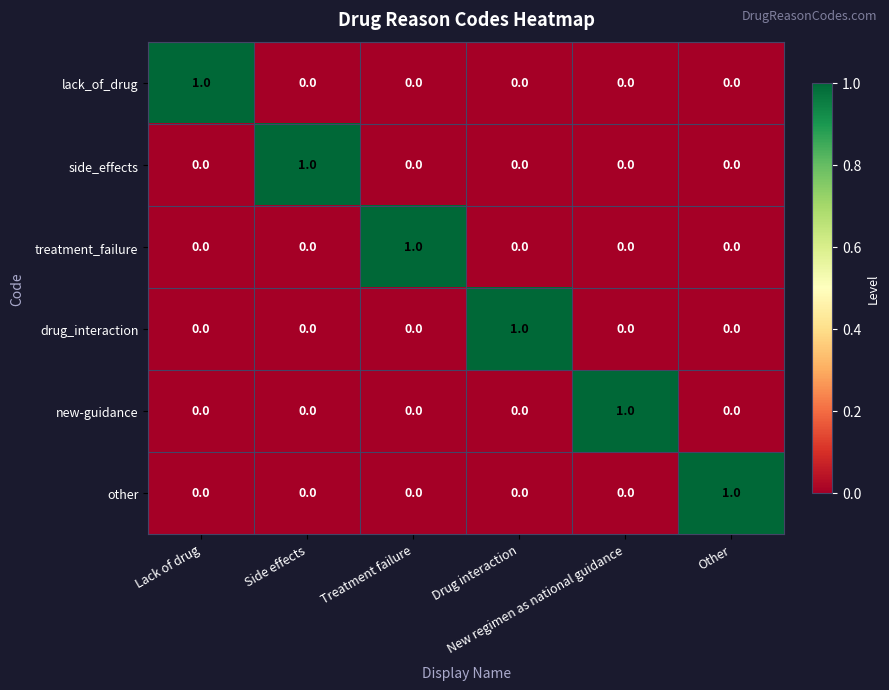

How many lack_of_drug values are between 0 and 1?

6